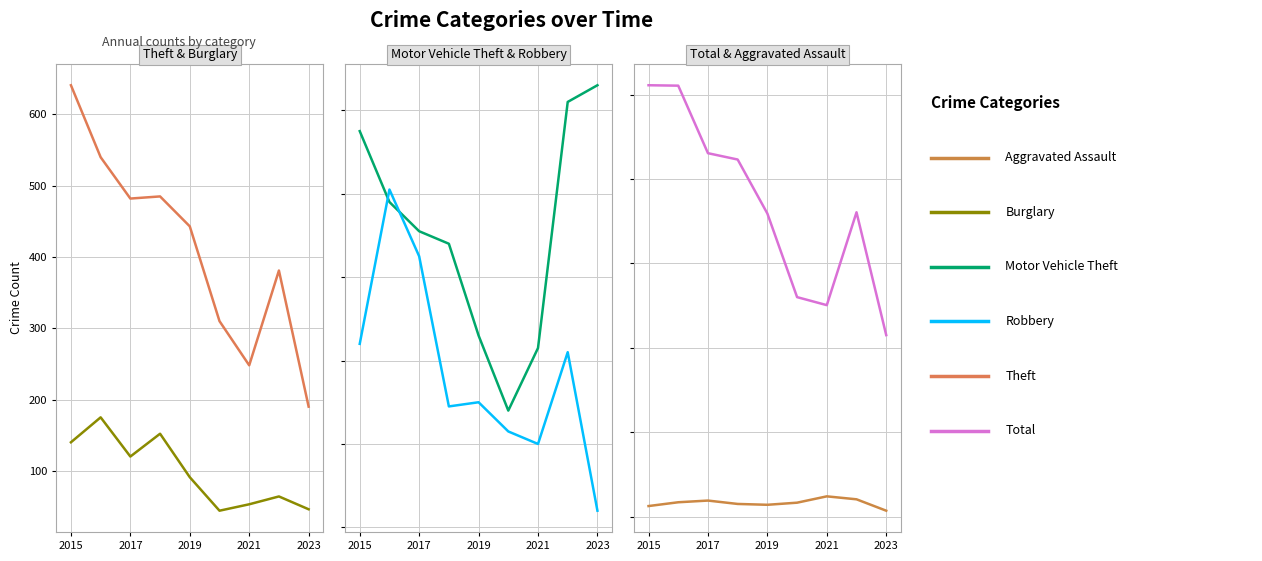

What is the difference between the second highest and minimum values in the Aggravated Assault series?

27